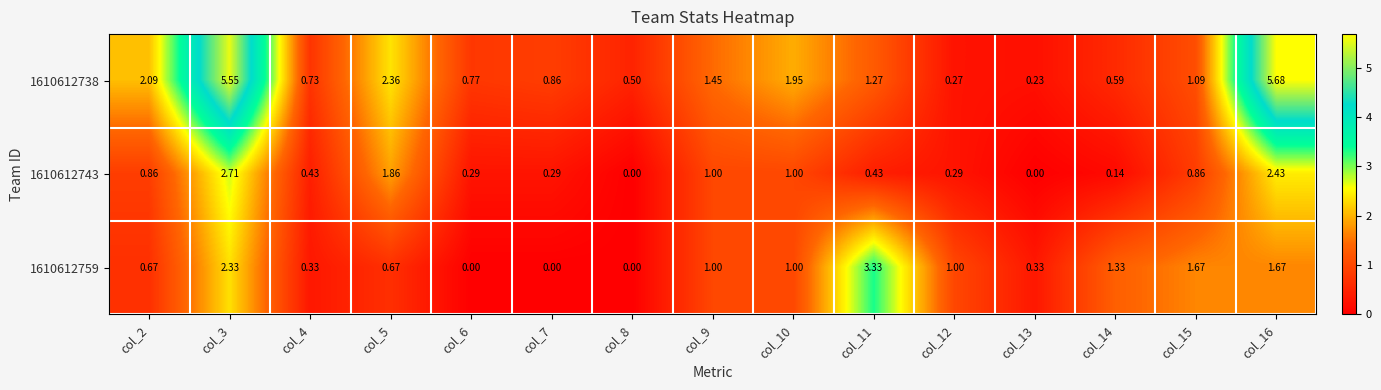

What is the difference between the highest and lowest values at col_11?

2.9